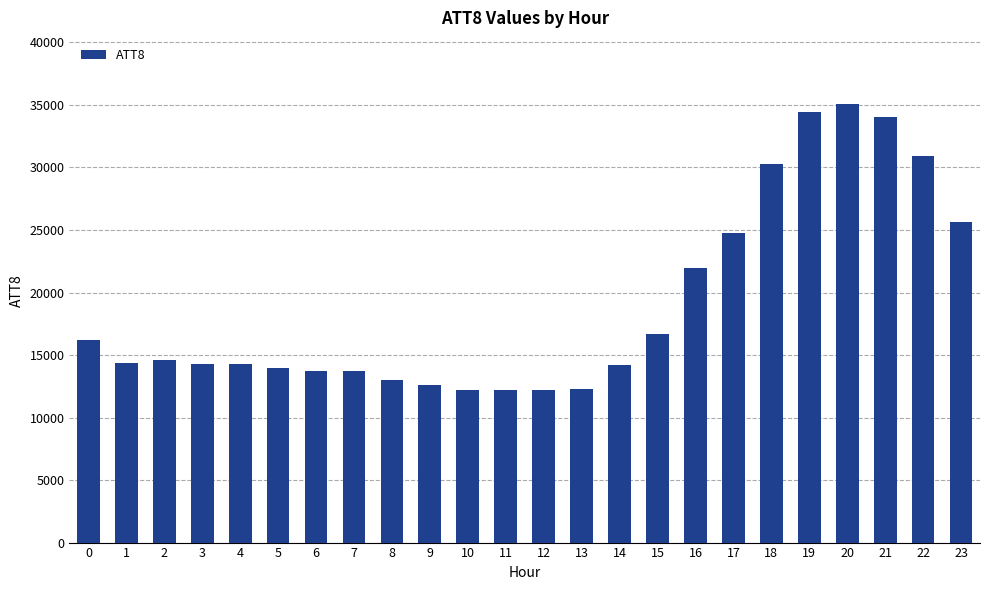

Is it true that the value at 9 is 17935?

False